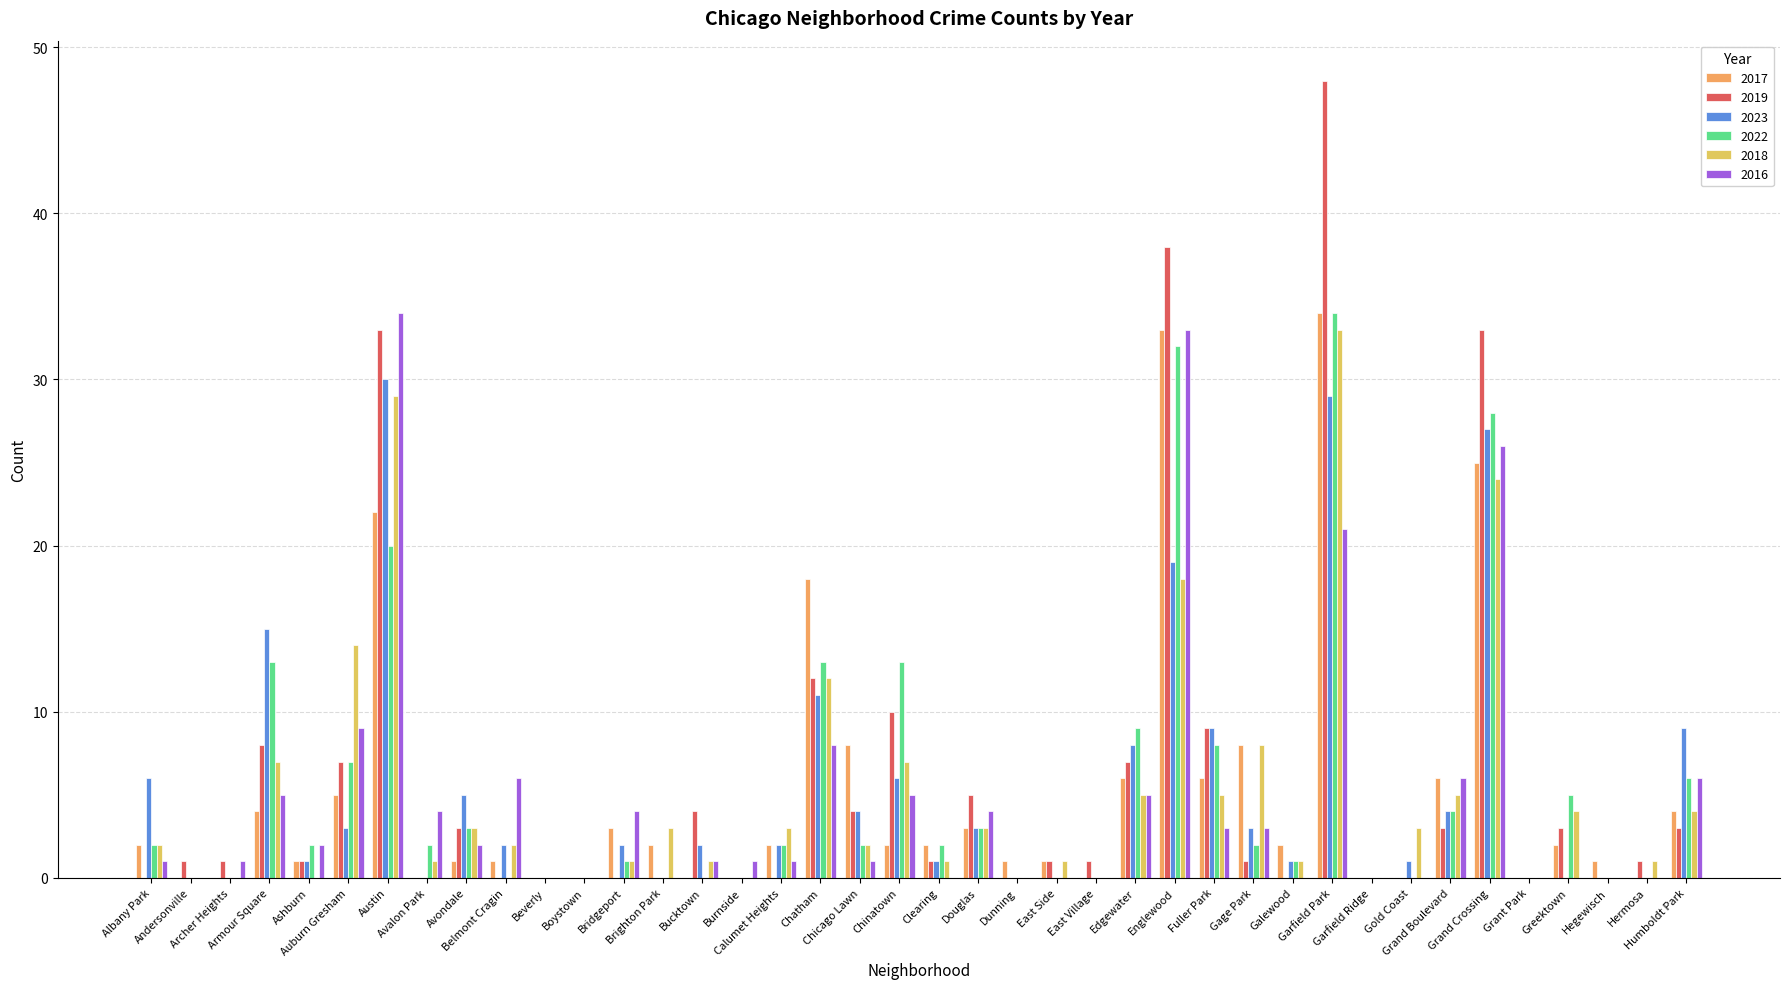

The 2023 series shows -12 at Andersonville. True or false?

False